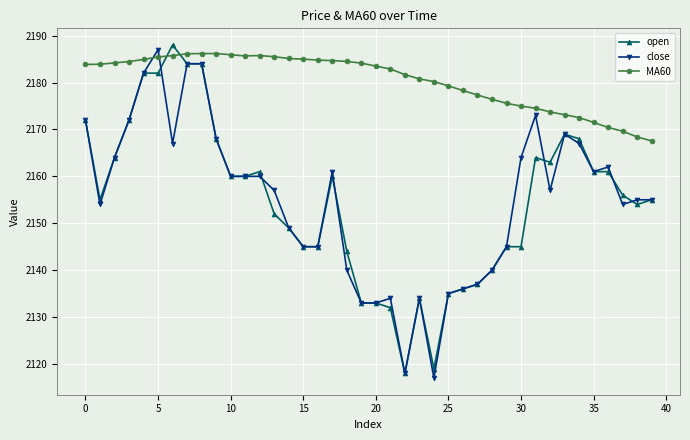

True or false: close has more than 0 points higher than both neighbors.

True